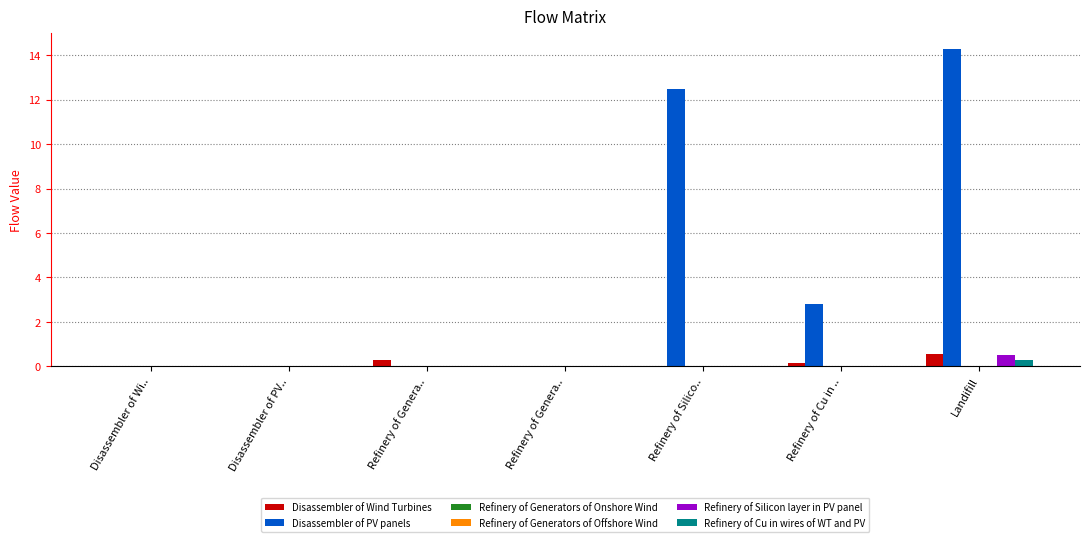

Are the bars grouped side by side (vs. stacked)?

Yes